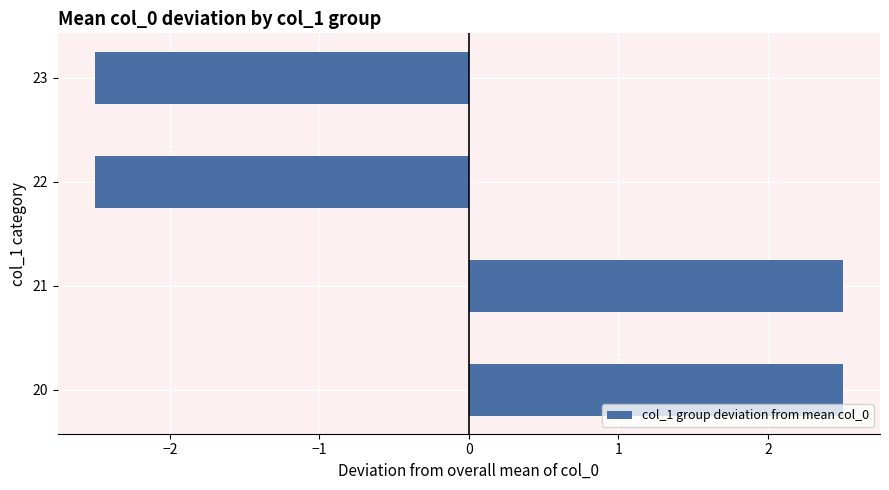

Is it true that the value at 20 is 1.0?

False